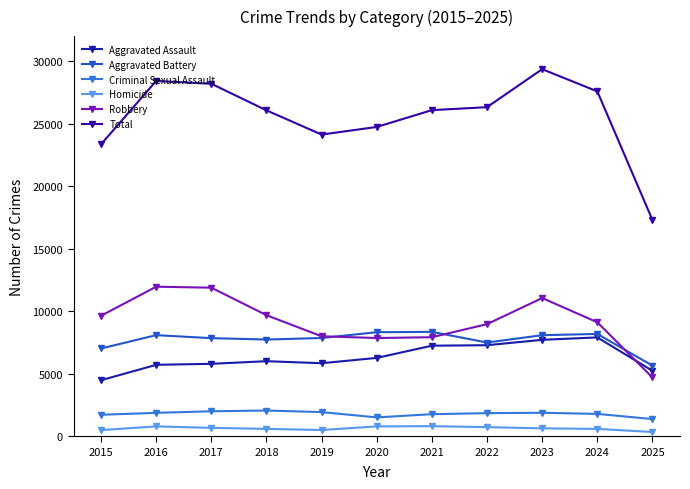

True or false: Total and Aggravated Battery cross at least once.

False